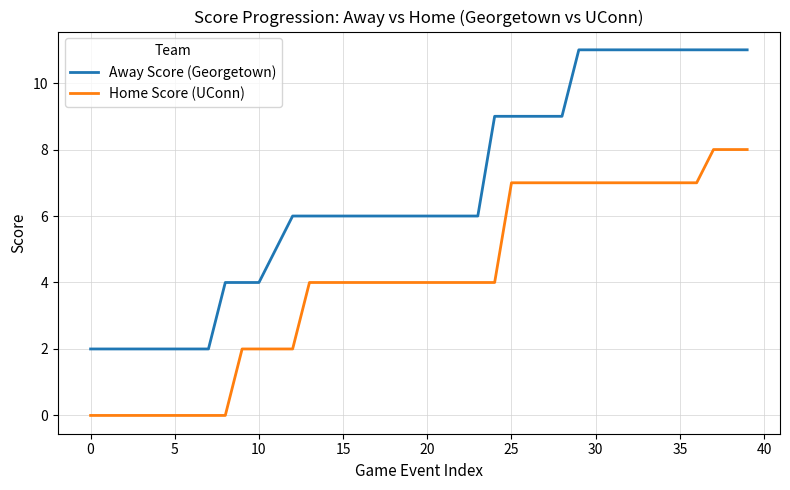

Rank the series by their average value, from highest to lowest.

Away Score (Georgetown), Home Score (UConn)